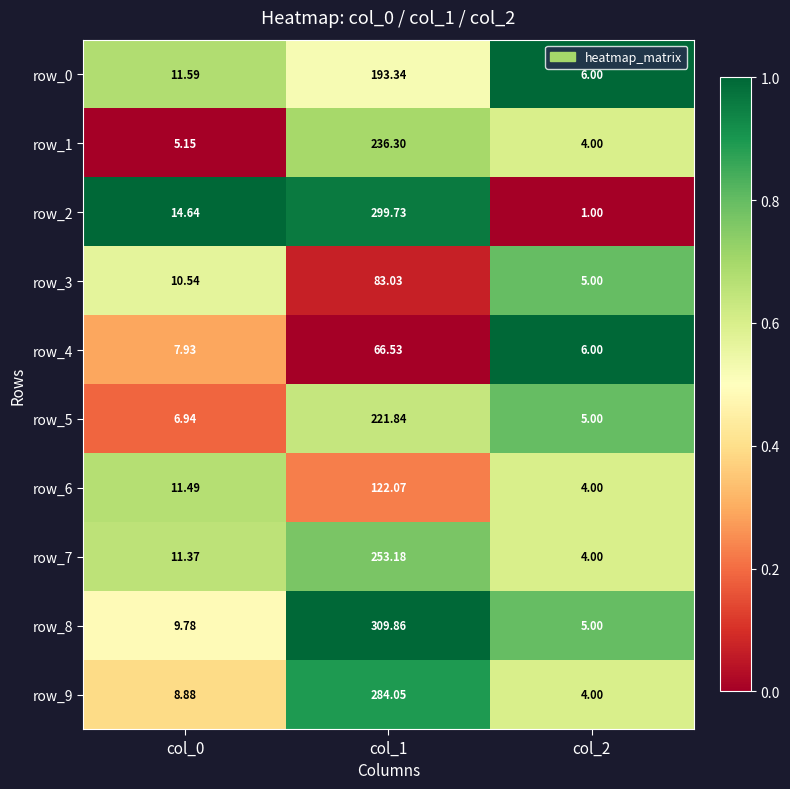

Which series has the widest spread of values?

row_8